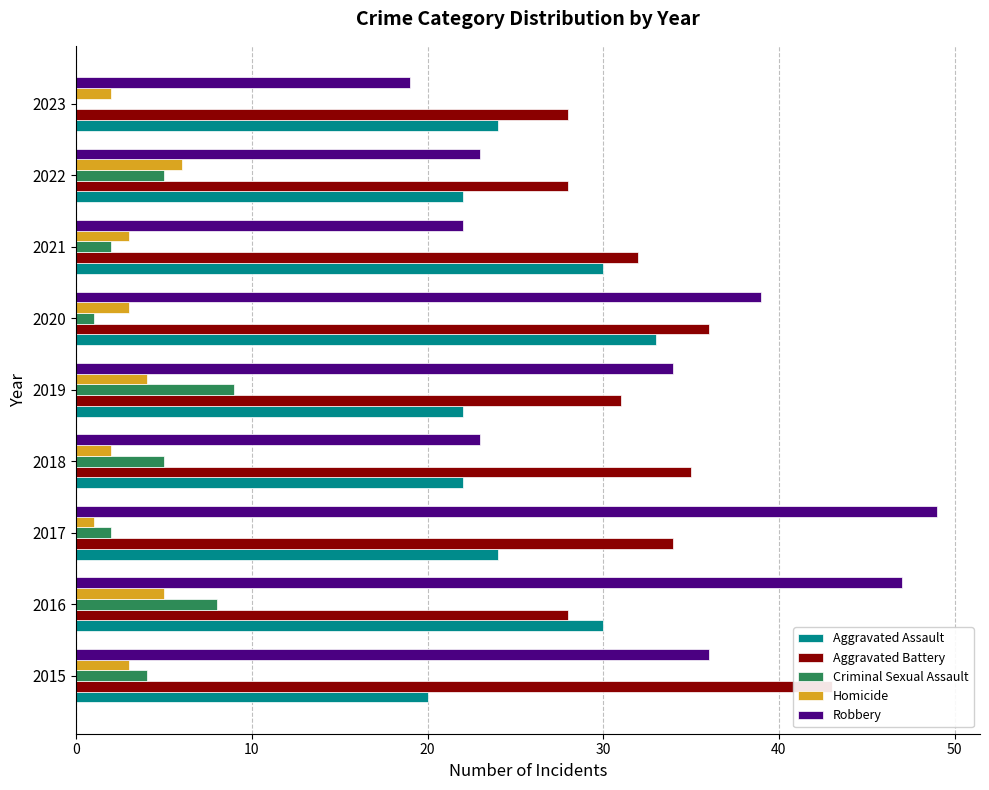

What position from the left is 20?

3